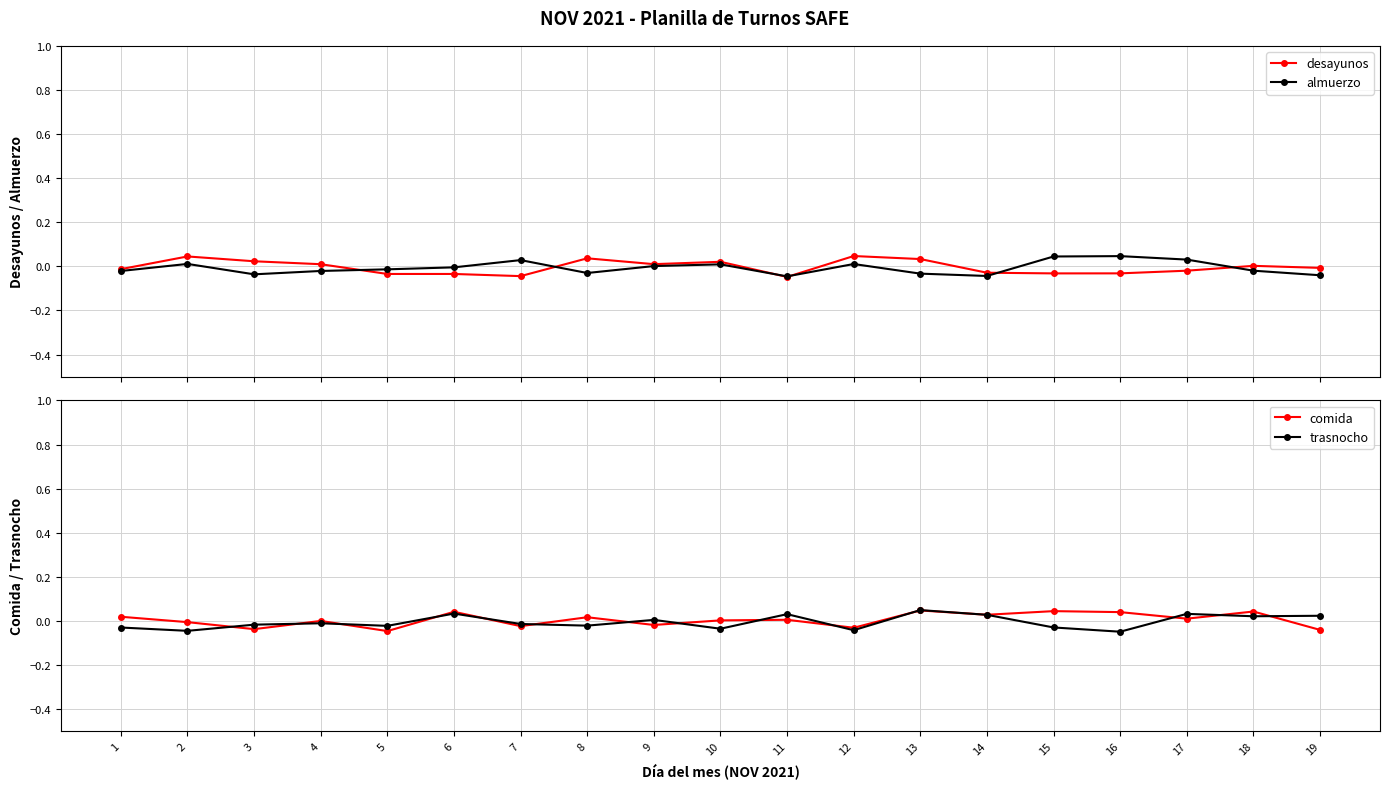

How many times do almuerzo and trasnocho cross each other?

11